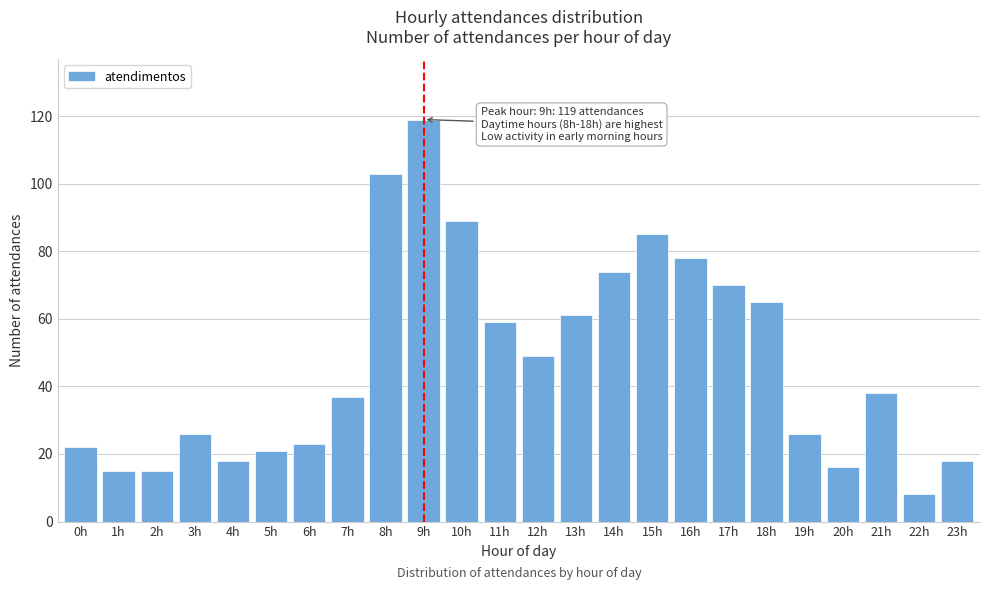

Reading left to right, transcribe all the data shown in this chart.

22	15	15	26	18	21	23	37	103	119	89	59	49	61	74	85	78	70	65	26	16	38	8	18